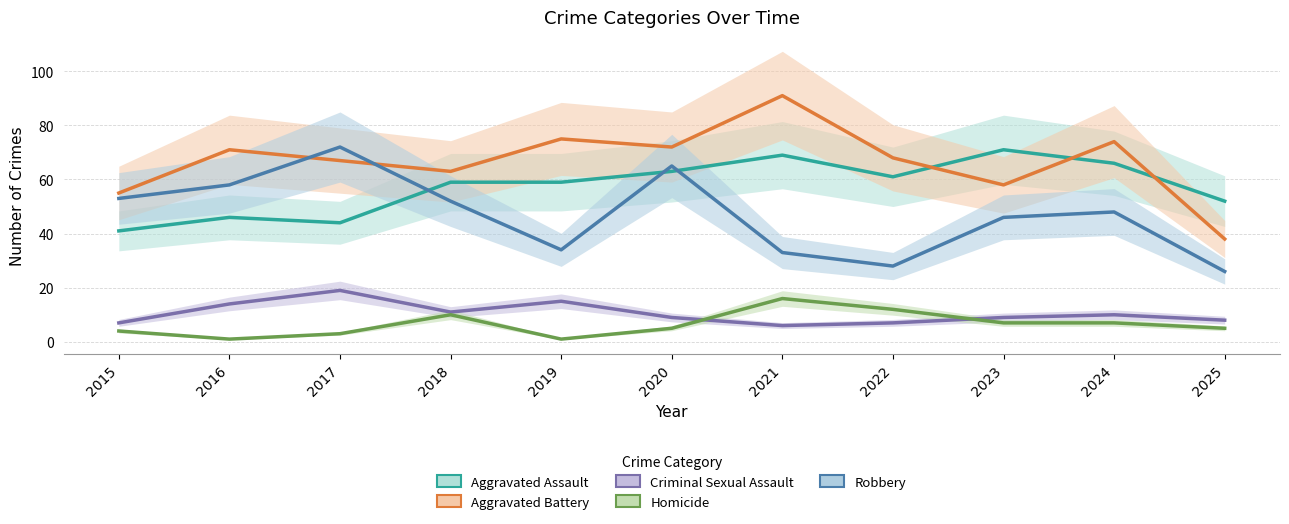

List the series in order of their peak value, highest first.

Aggravated Battery, Robbery, Aggravated Assault, Criminal Sexual Assault, Homicide